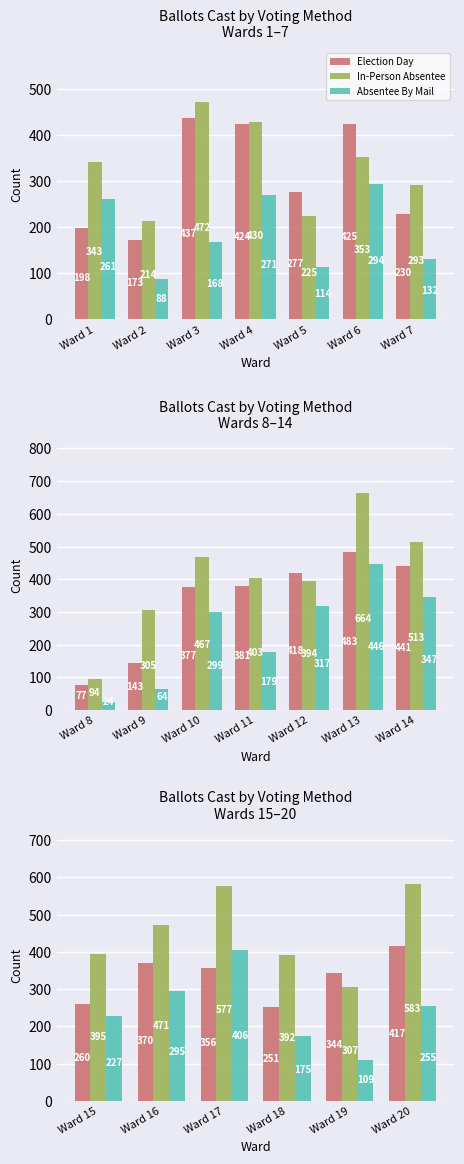

What is the value of the Election Day bar at the 2nd from the left?

370